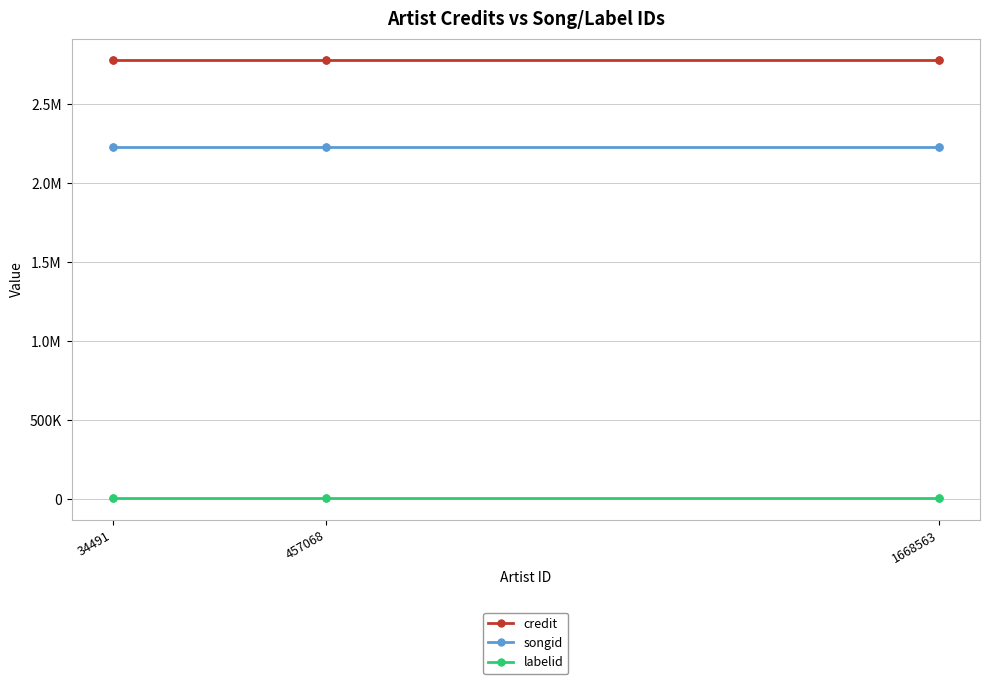

At 457068, list the series in order from largest to smallest.

credit, songid, labelid